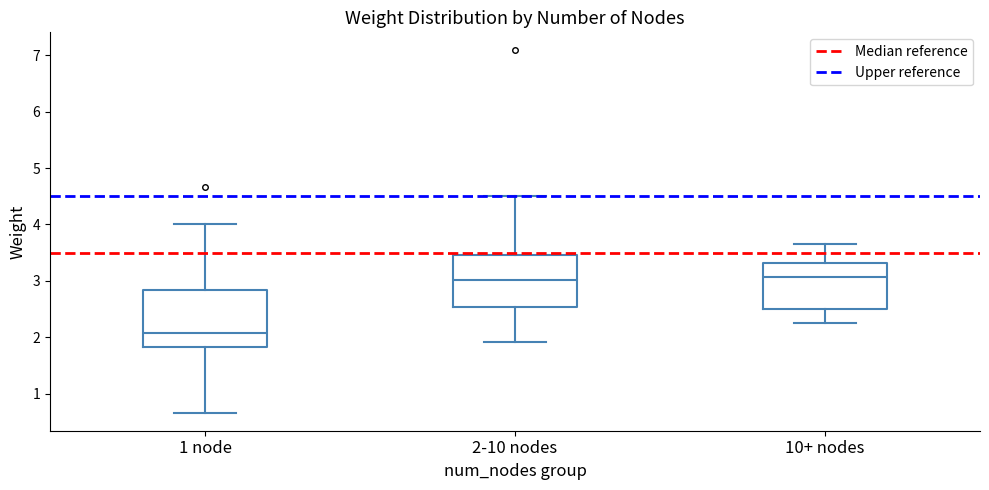

Reading left to right, transcribe this box plot: for each box, give where its median line is, the range the box spans, and where its two whiskers end, as read against the y-axis. The values are not printed on the chart, so give them approximately, as read against the axis.

1 node: median 2.1, box 1.8 to 2.8, whiskers 0.7 to 4.0
2-10 nodes: median 3.0, box 2.5 to 3.5, whiskers 1.9 to 4.5
10+ nodes: median 3.1, box 2.5 to 3.3, whiskers 2.3 to 3.7